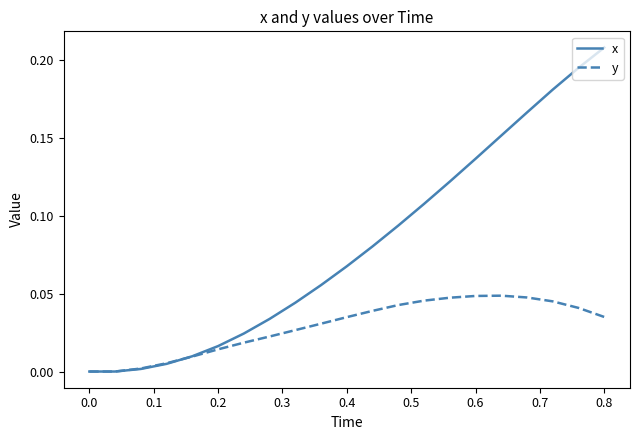

Which series has the widest spread of values?

x